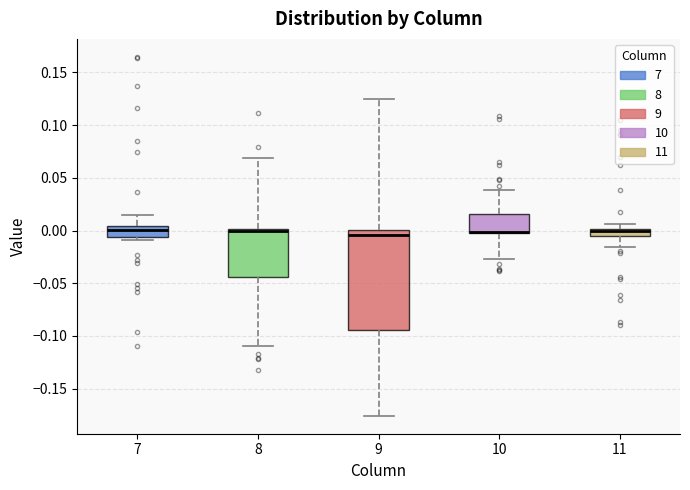

Which box is the tallest, from its lower edge to its upper edge?

9